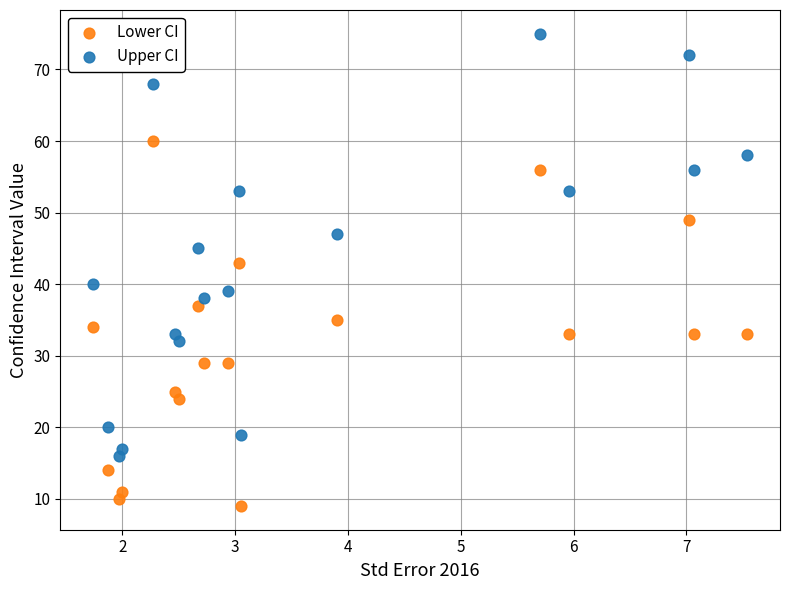

Which series reaches the minimum Y coordinate?

Lower CI